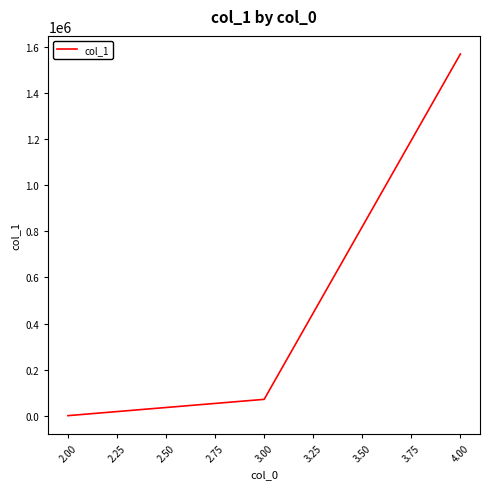

List the labels in order of value, largest first.

4.00, 3.00, 2.00